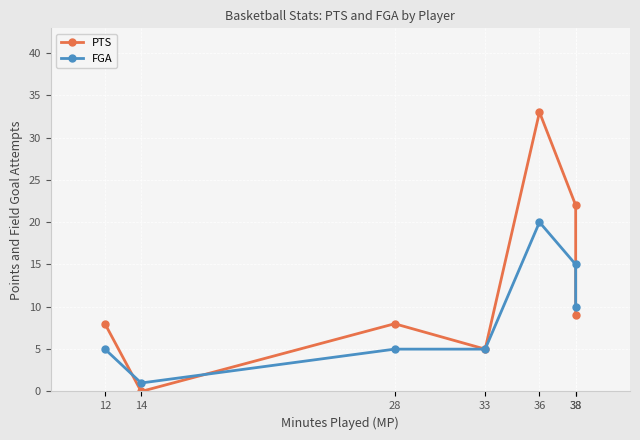

What is the average value of the FGA series?

9